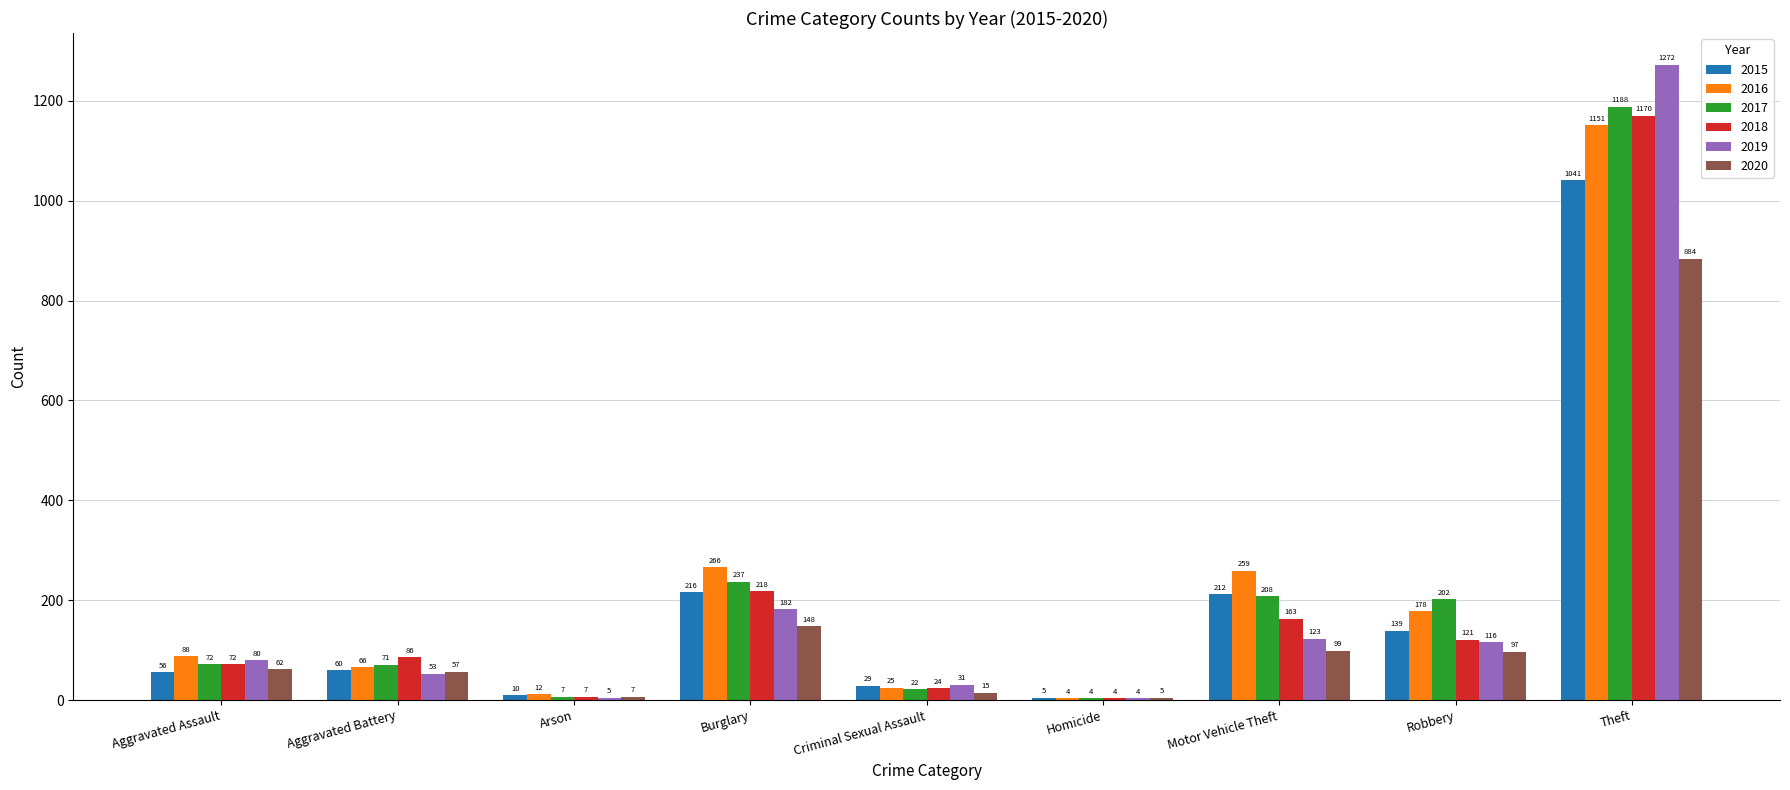

What is the approximate value of 2020 at Arson, to the nearest 10?

10